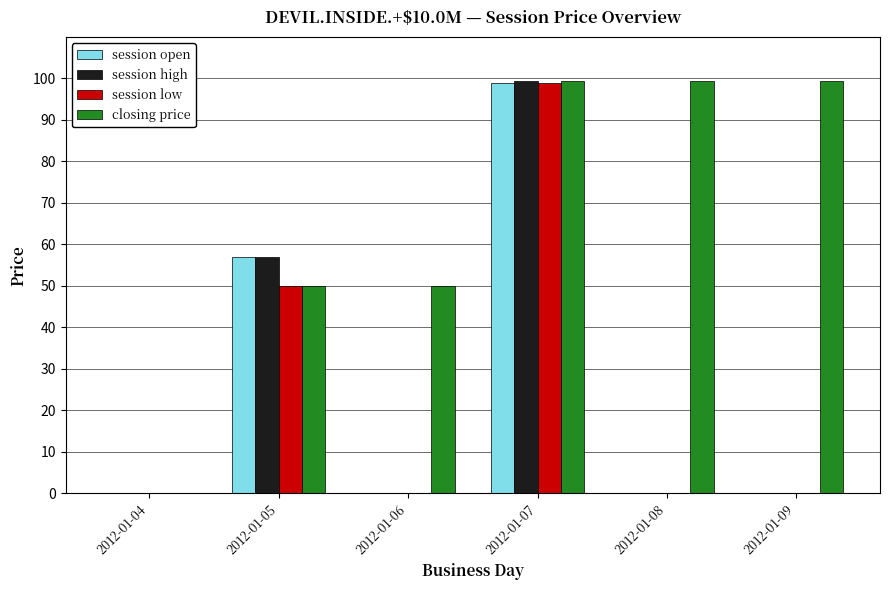

Reading left to right, transcribe all the data shown in this chart.

session open: 0.0	57.0	0.0	99.0	0.0	0.0
session high: 0.0	57.0	0.0	99.5	0.0	0.0
session low: 0.0	50.0	0.0	99.0	0.0	0.0
closing price: 0.0	50.0	50.0	99.5	99.5	99.5